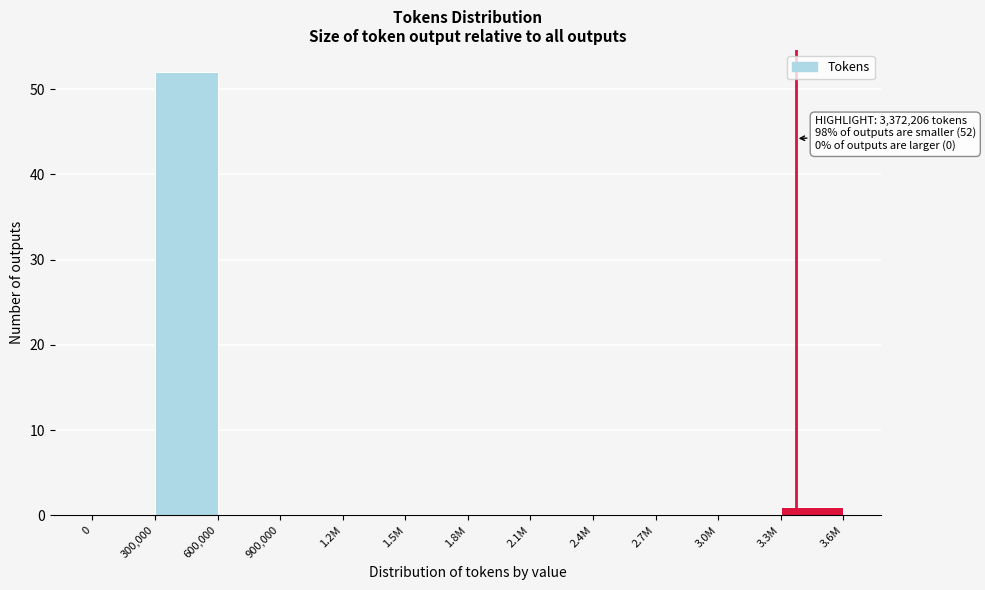

Reading right to left, what are all the values shown in this chart?

3.3M=1	3.0M=0	2.7M=0	2.4M=0	2.1M=0	1.8M=0	1.5M=0	1.2M=0	900,000=0	600,000=0	300,000=52	0=0